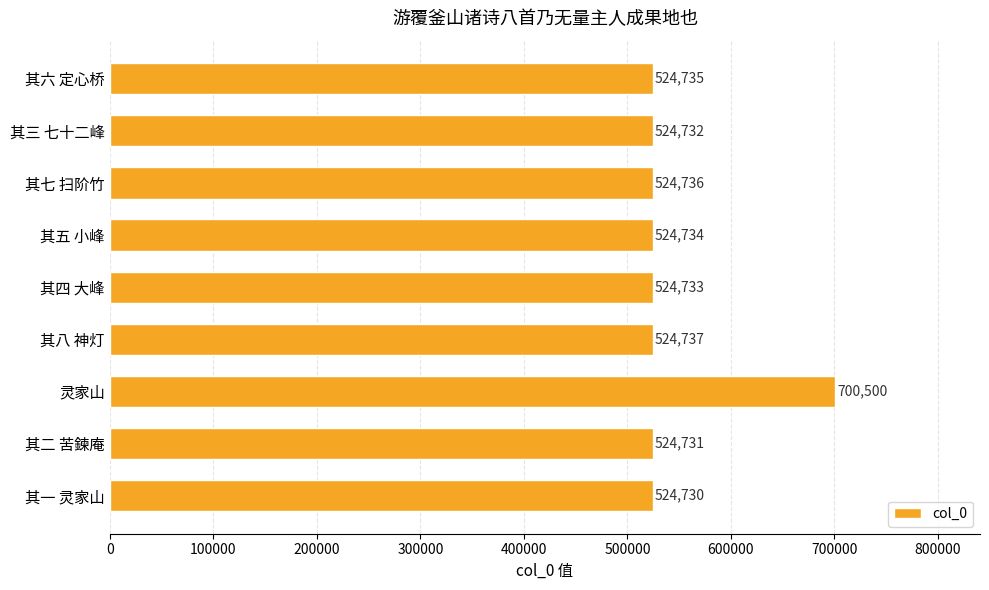

What is the change in value from 其二 苦鍊庵 to 其三 七十二峰?

+1